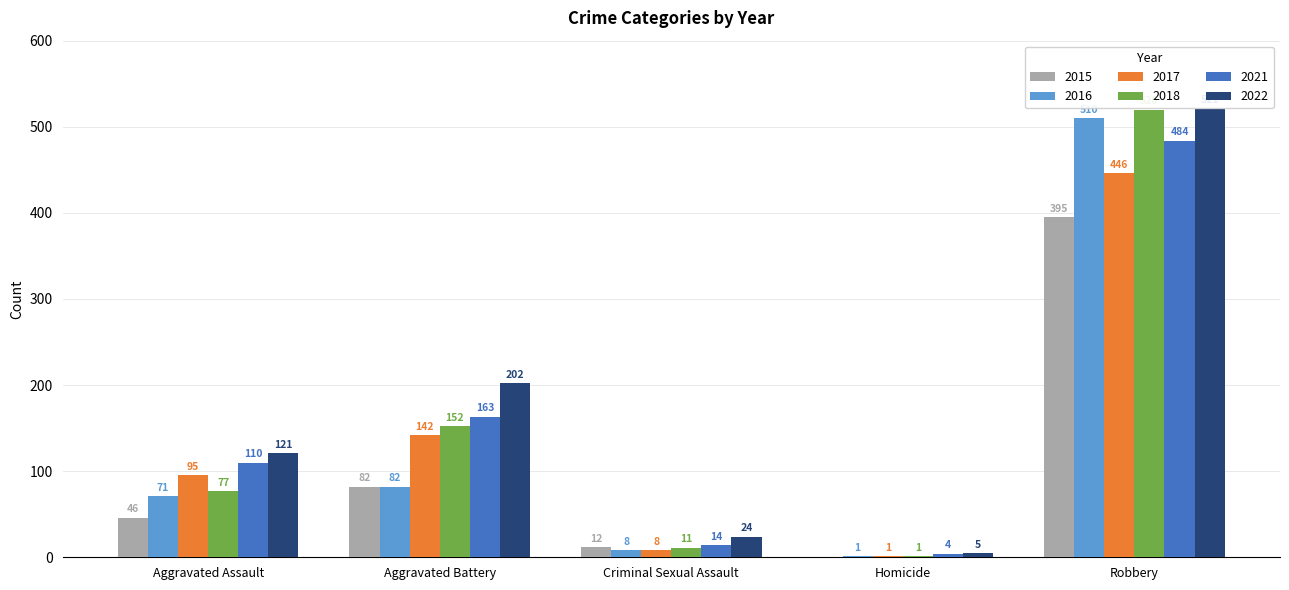

Is it true that 2016 equals 1 at Homicide?

True